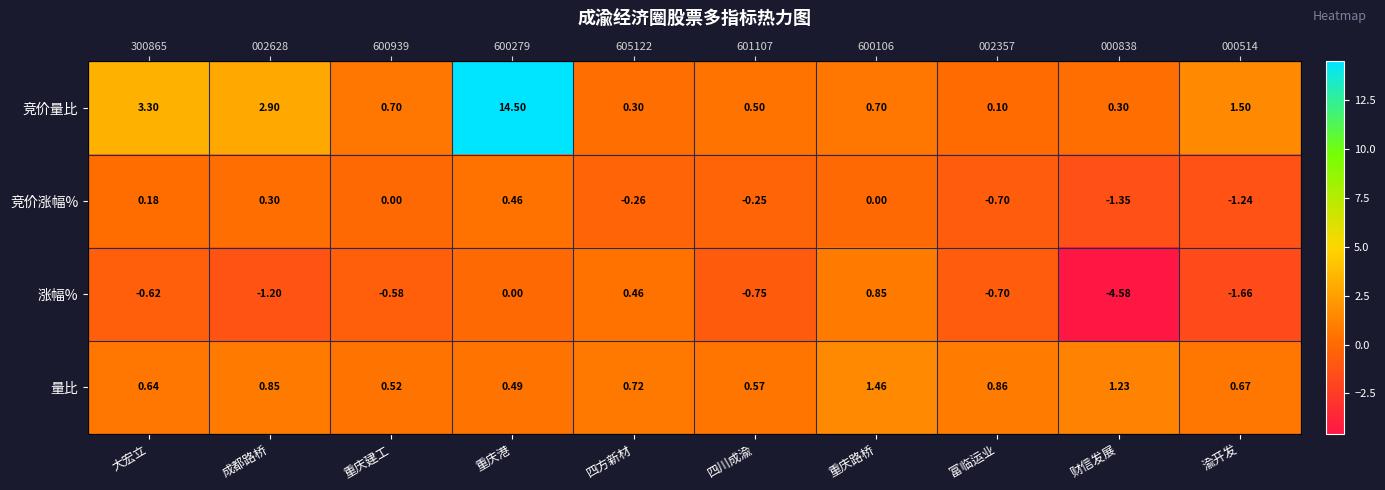

True or false: 竞价量比 has a value of 2.2 at 大宏立.

False